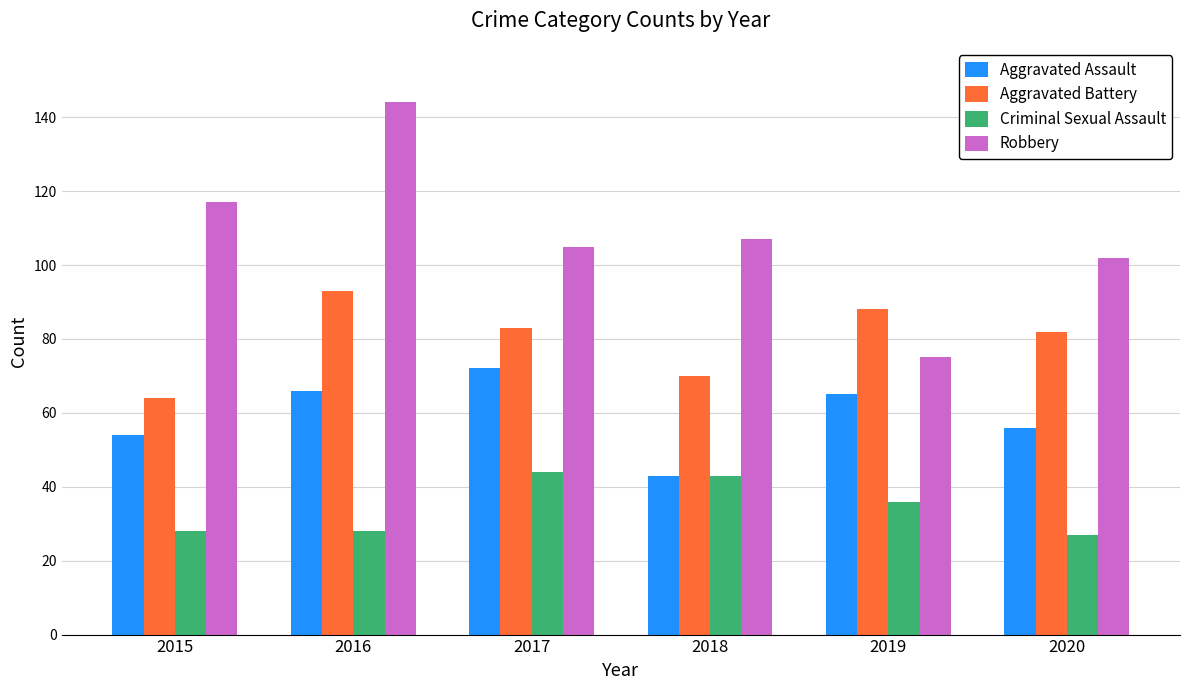

List the series in order of their peak value, highest first.

Robbery, Aggravated Battery, Aggravated Assault, Criminal Sexual Assault